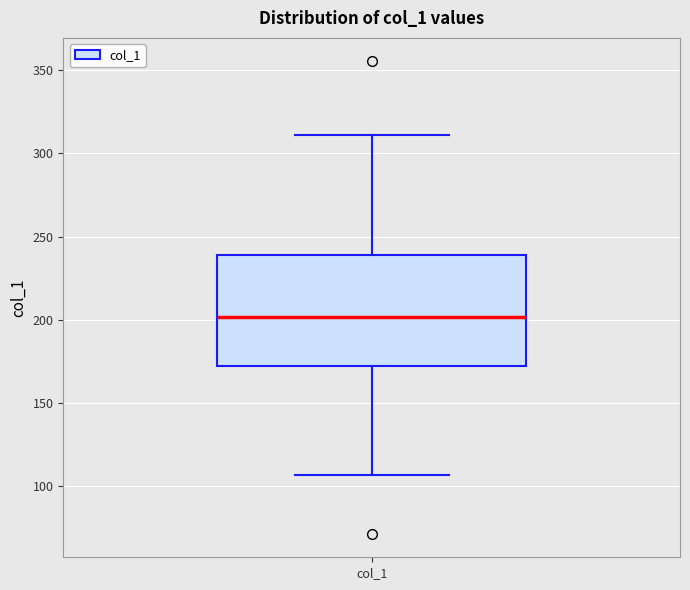

Where does the median line of the box for col_1 sit on the y-axis? The values are not printed on the chart, so give them approximately, as read against the axis.

200